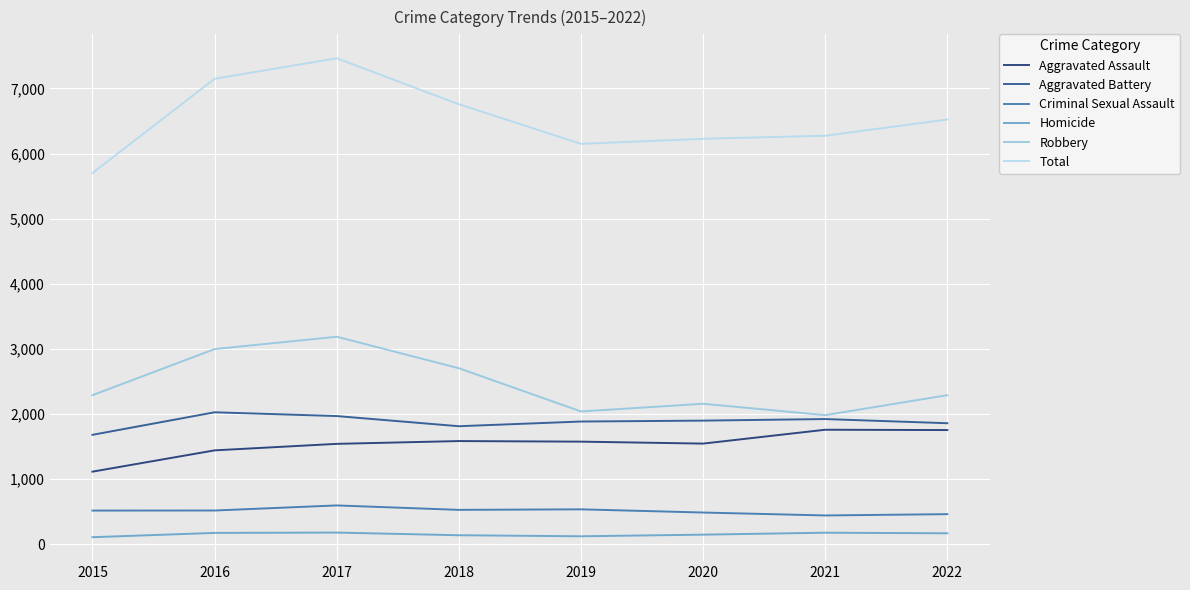

True or false: Aggravated Assault has a value of 1117 at 2021.

False